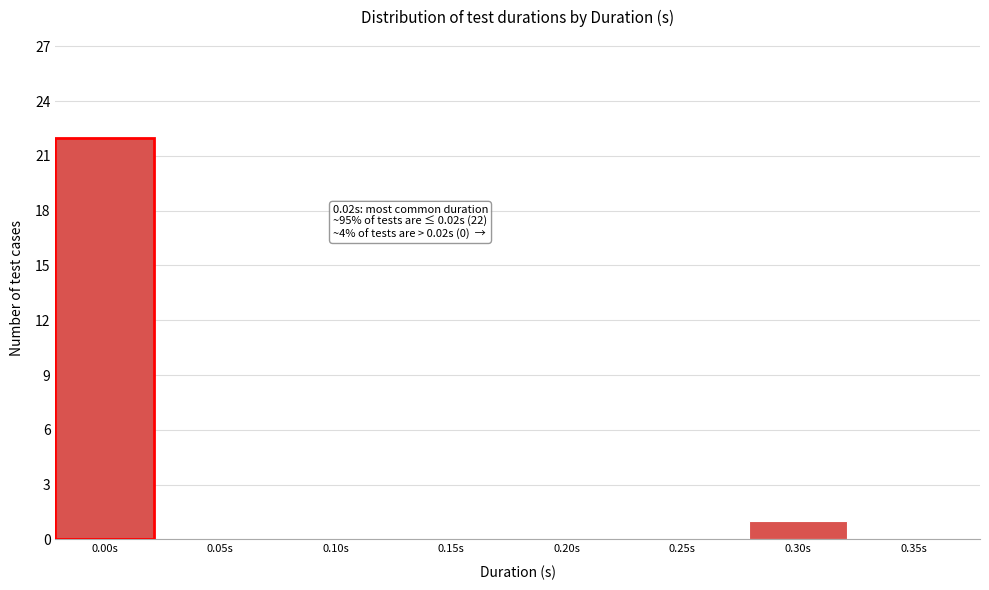

Reading left to right, transcribe all the data shown in this chart.

0.00s=22	0.05s=0	0.10s=0	0.15s=0	0.20s=0	0.25s=0	0.30s=1	0.35s=0